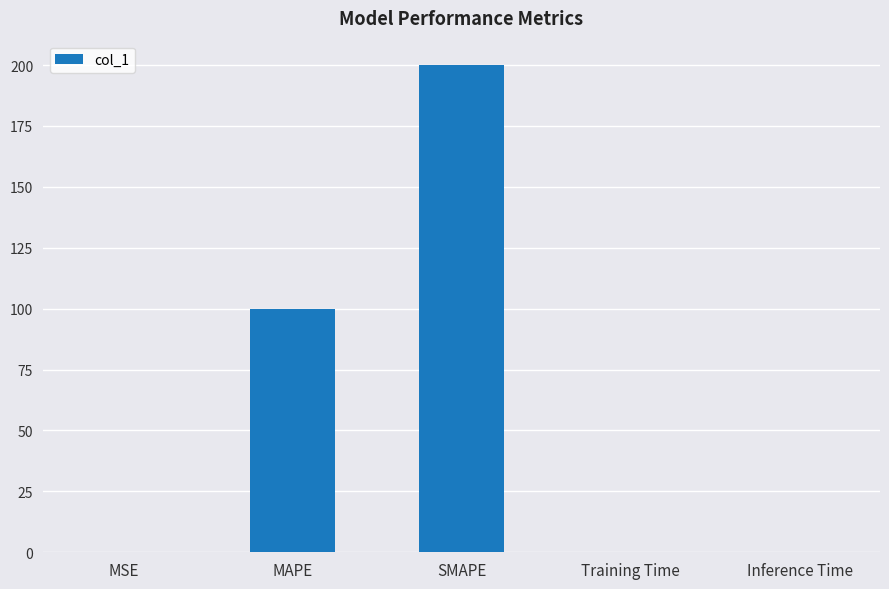

What value does the data have at SMAPE?

200.0